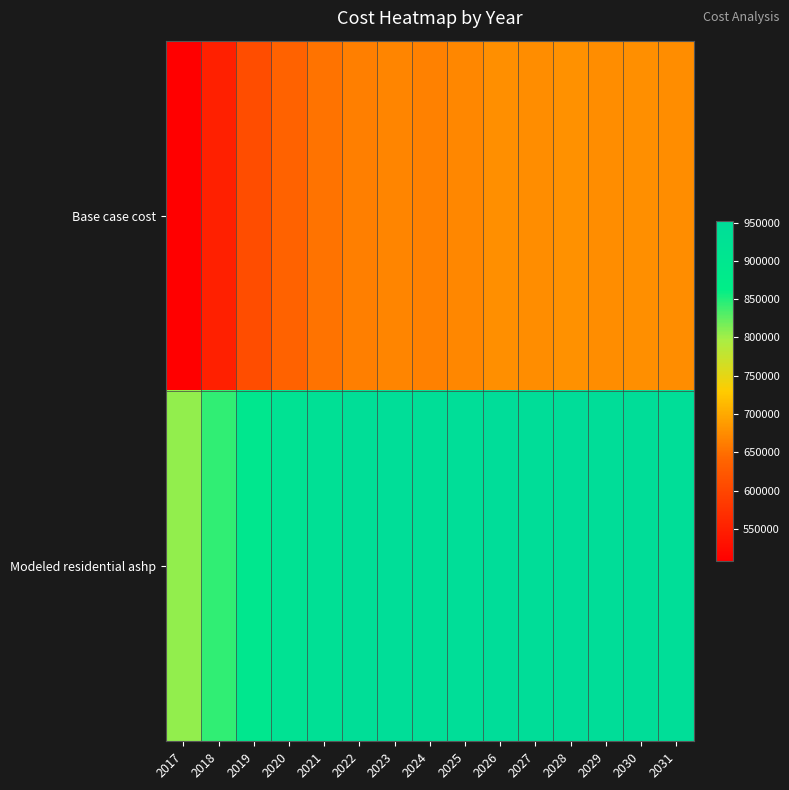

What is the greatest value displayed?

952516.4